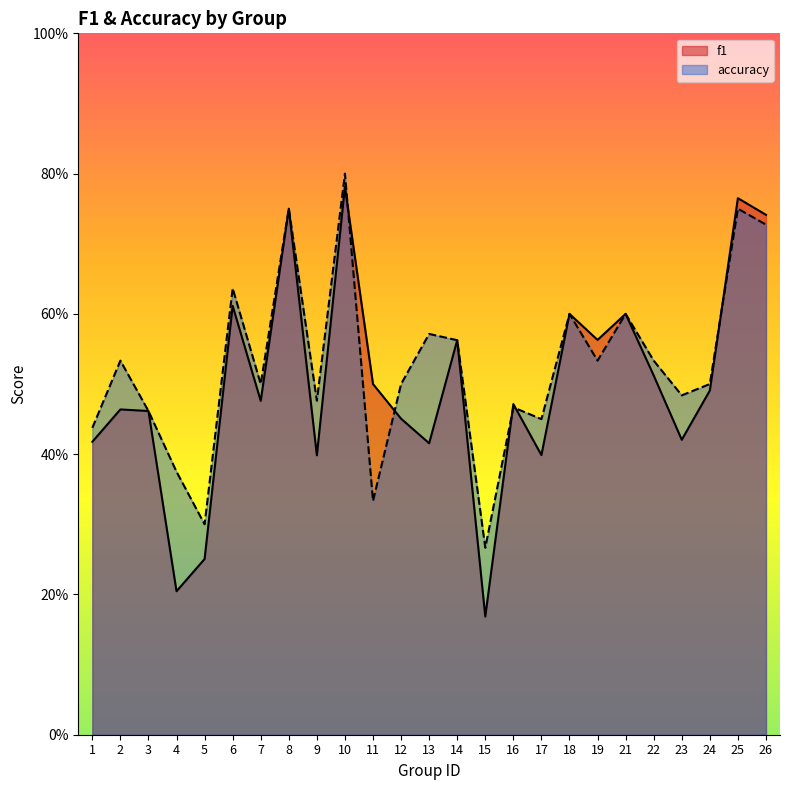

Where is f1 nearest to the value 0?

15